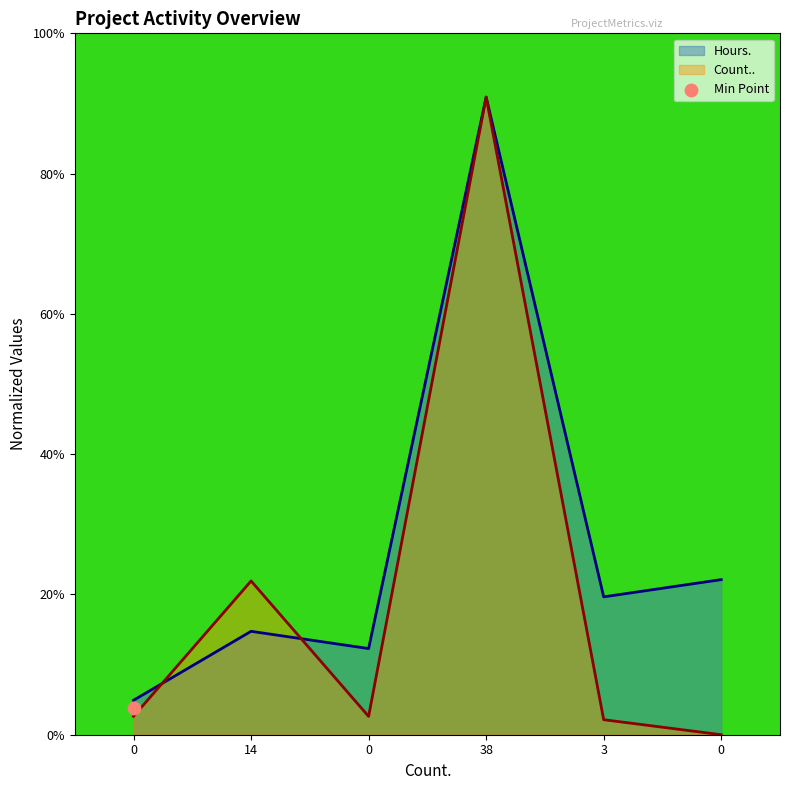

What are all the series names shown in the legend?

Hours., Count..